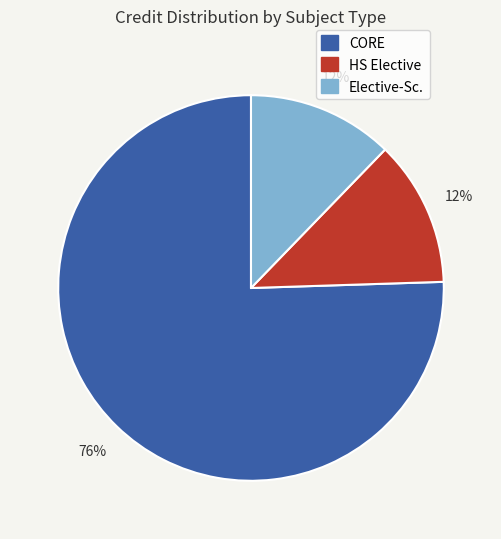

To the nearest percent, what is the average slice percentage?

33%